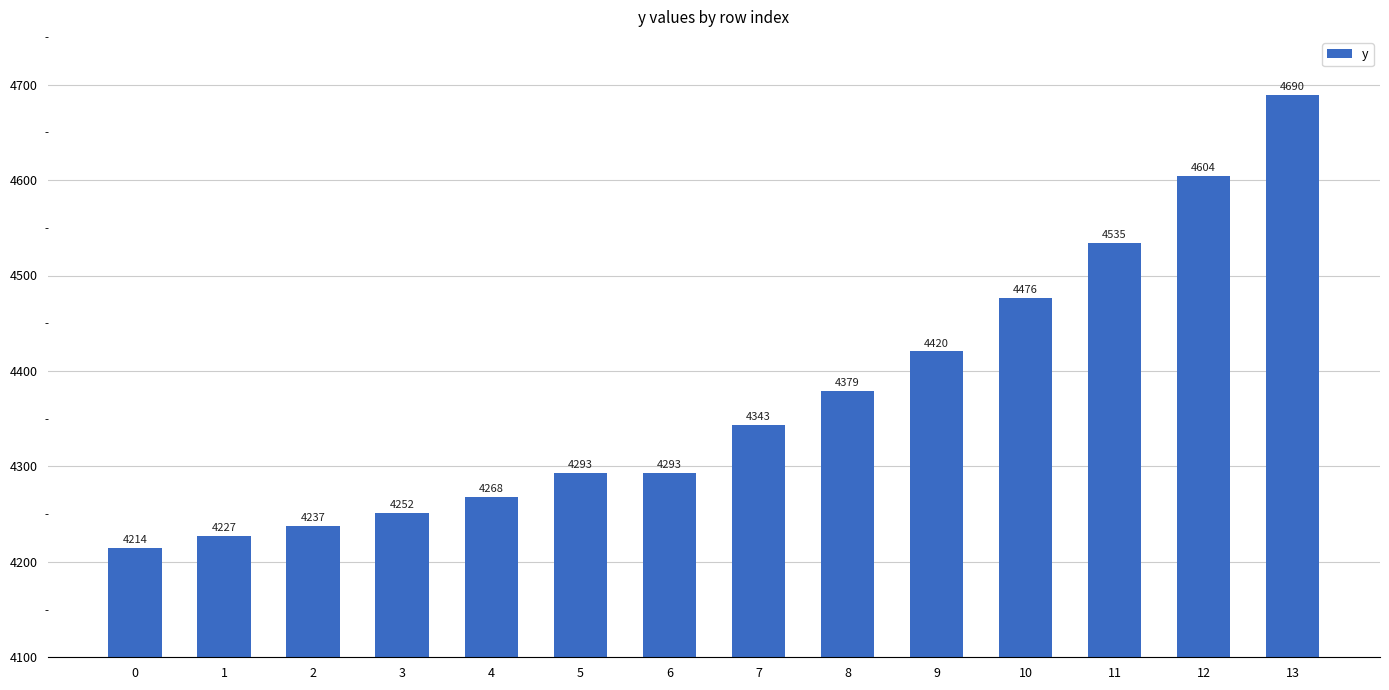

How many bars are there in total?

14